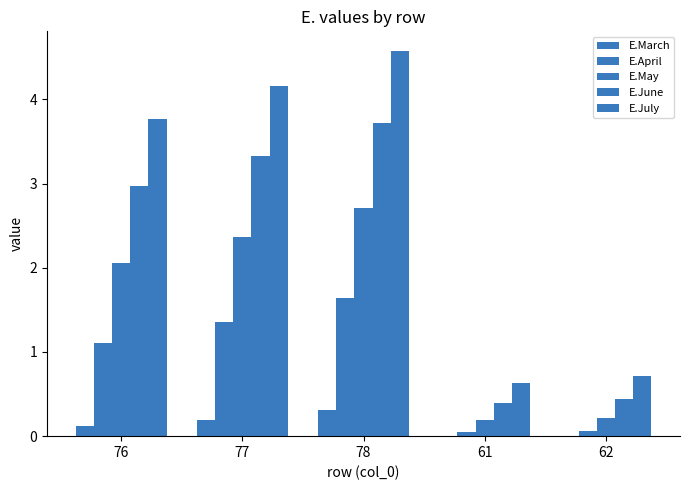

Where does the E.April series first go above 1?

76